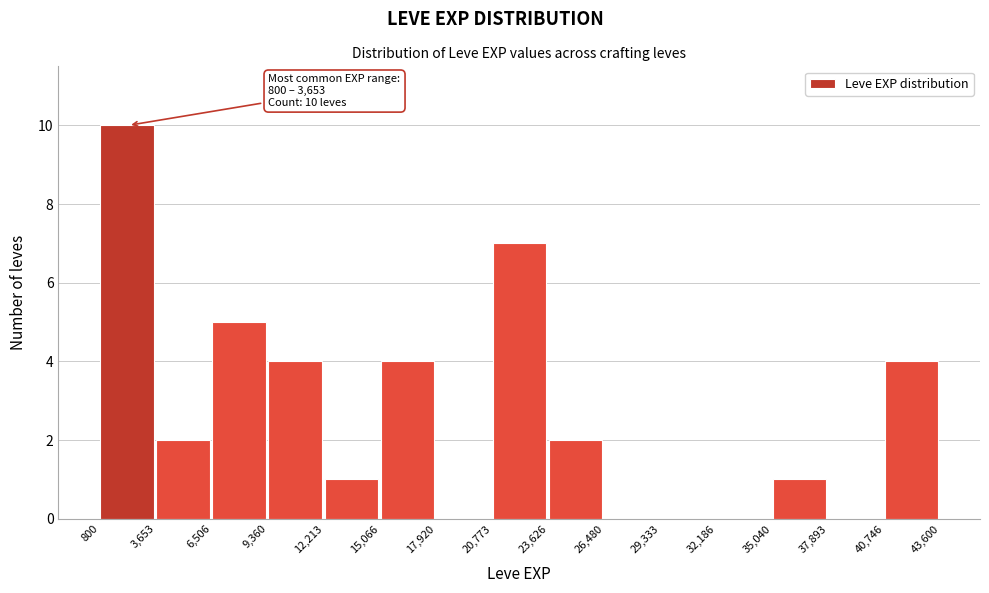

Over which range of the x-axis is the bar tallest?

800 to 3,653